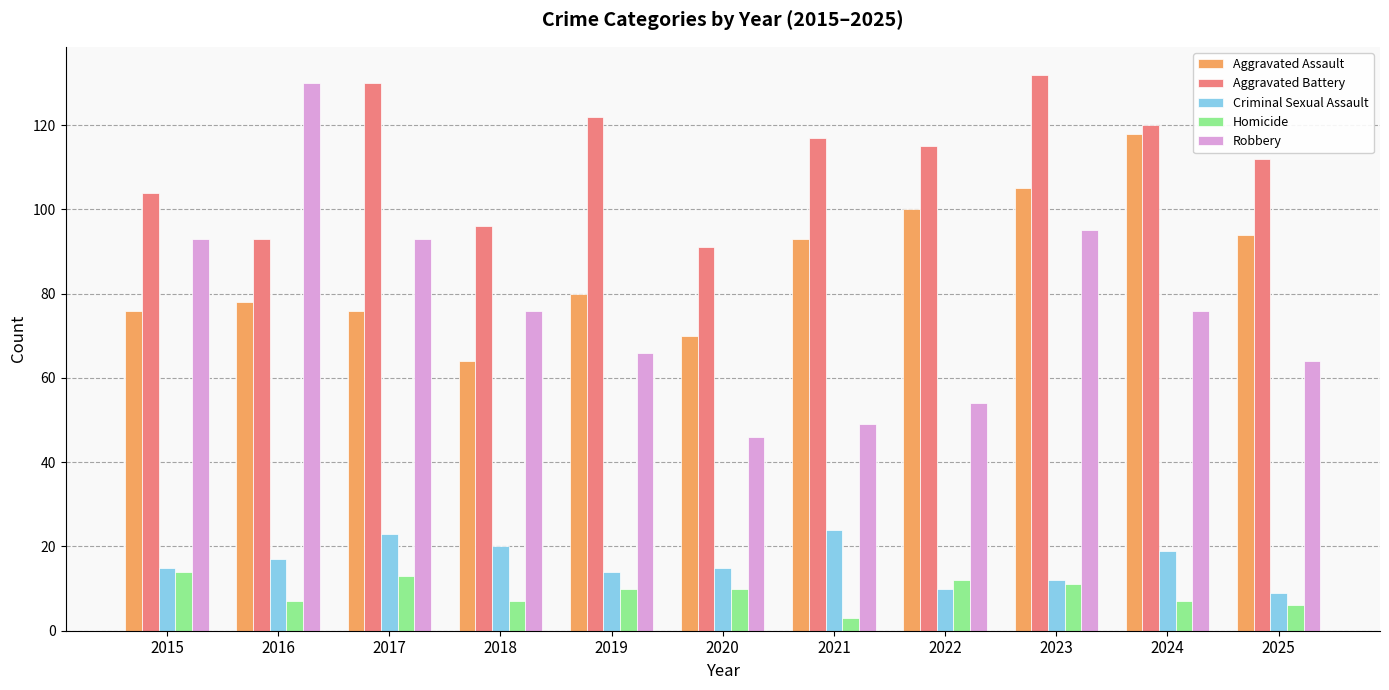

Which series has the largest total across all categories?

Aggravated Battery